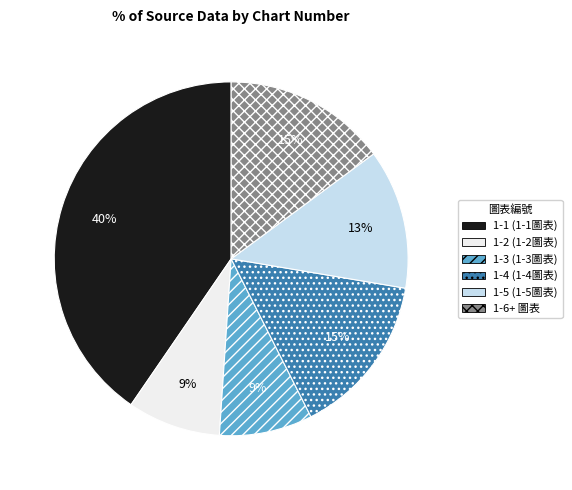

To the nearest percent, what portion does 1-1 (1-1圖表) represent?

40%